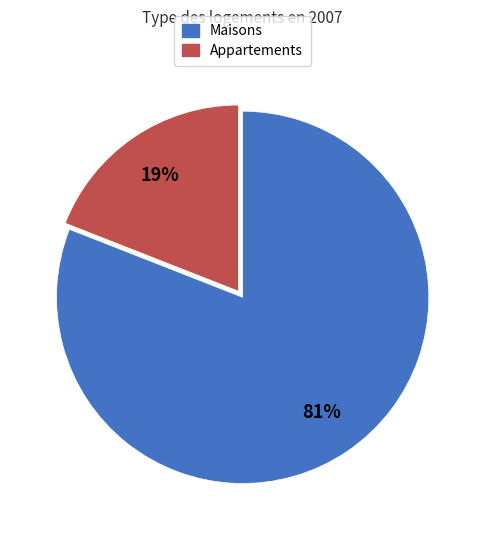

To the nearest percent, what is the difference between the largest and smallest slice percentages?

62%